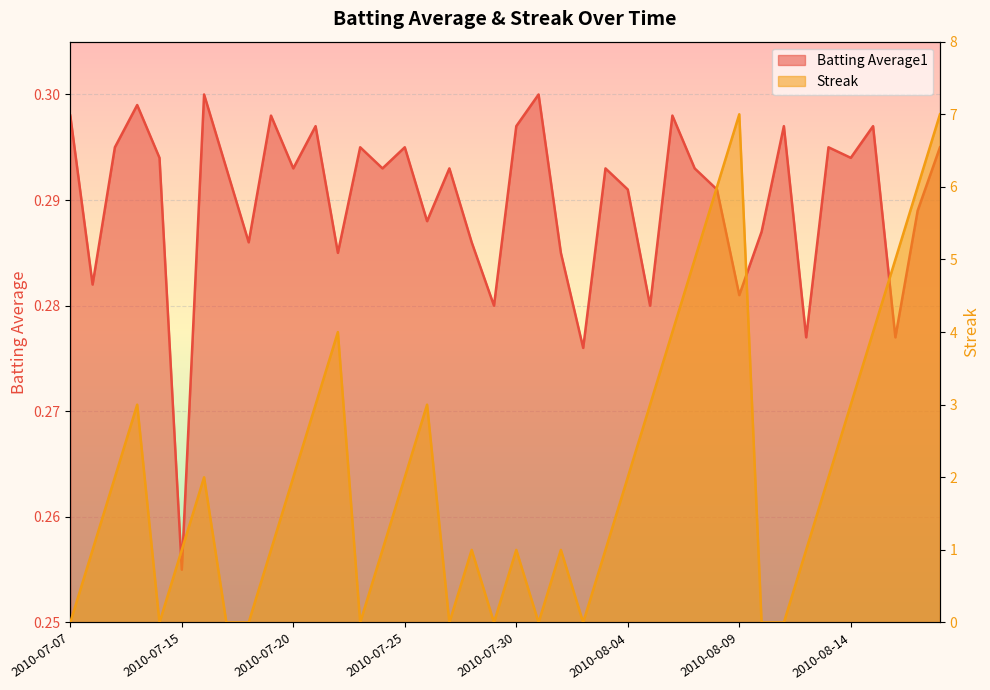

Between 2010-07-10 and 2010-08-09, which series saw the biggest shift?

Streak